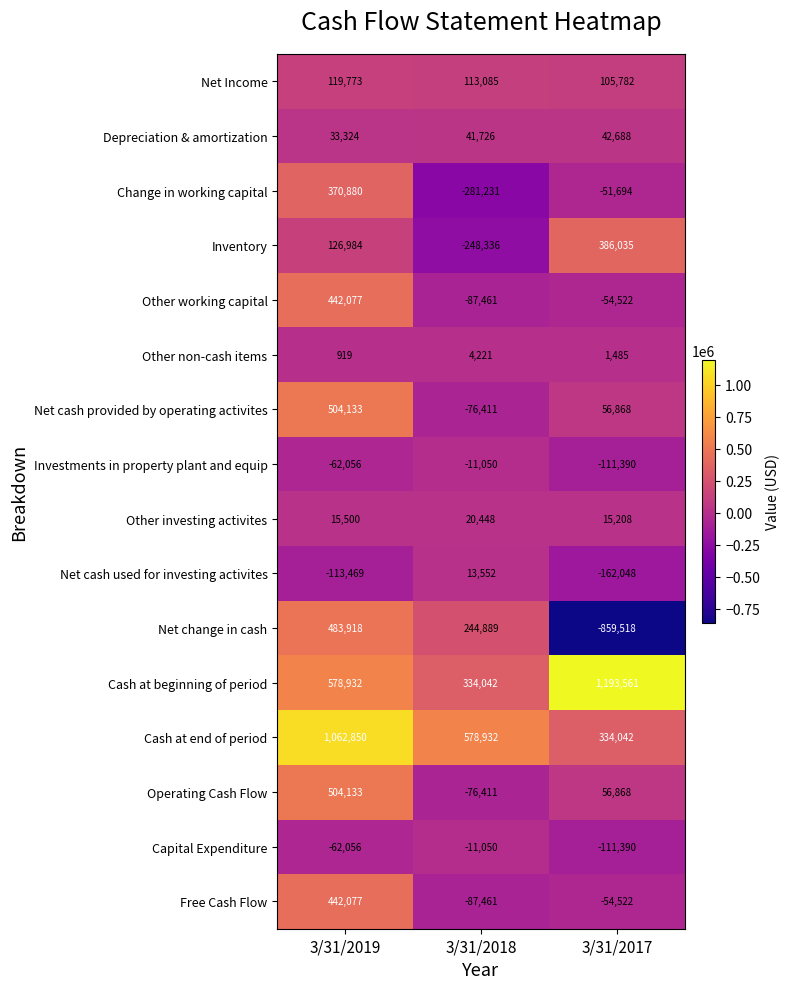

Which series has the widest spread of values?

Net change in cash